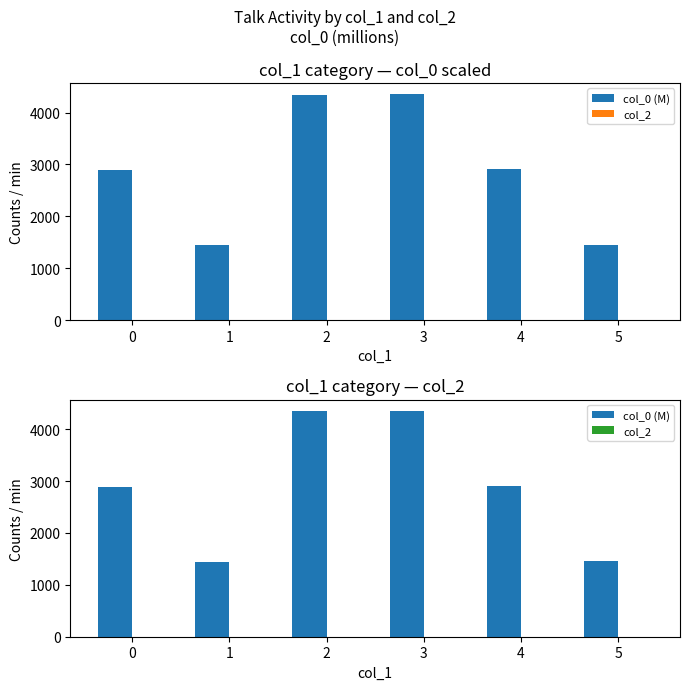

How many data points does each series have?

6